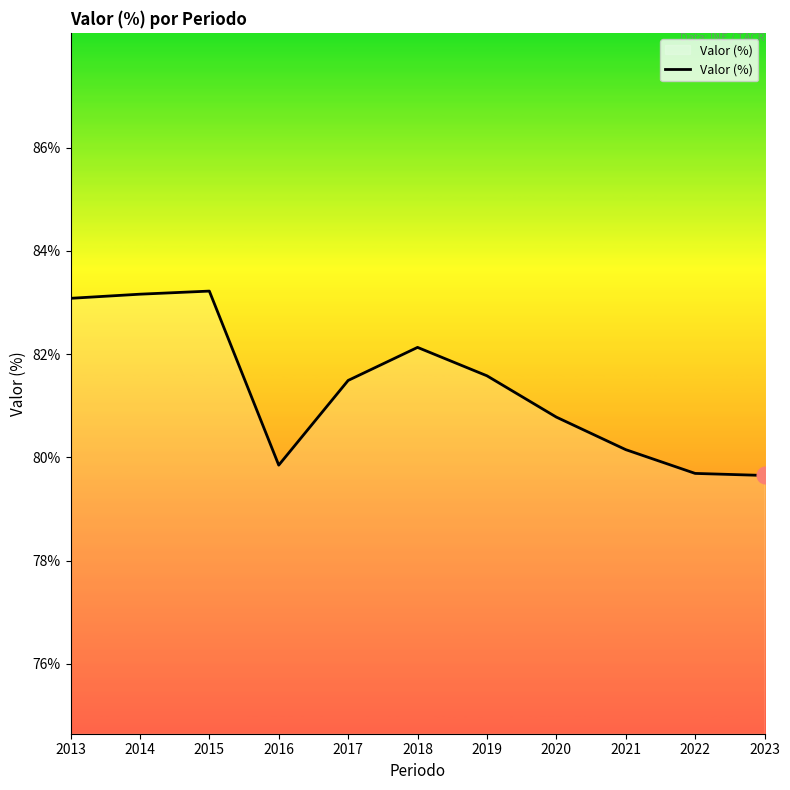

The value at 2022 is 79.7. True or false?

True